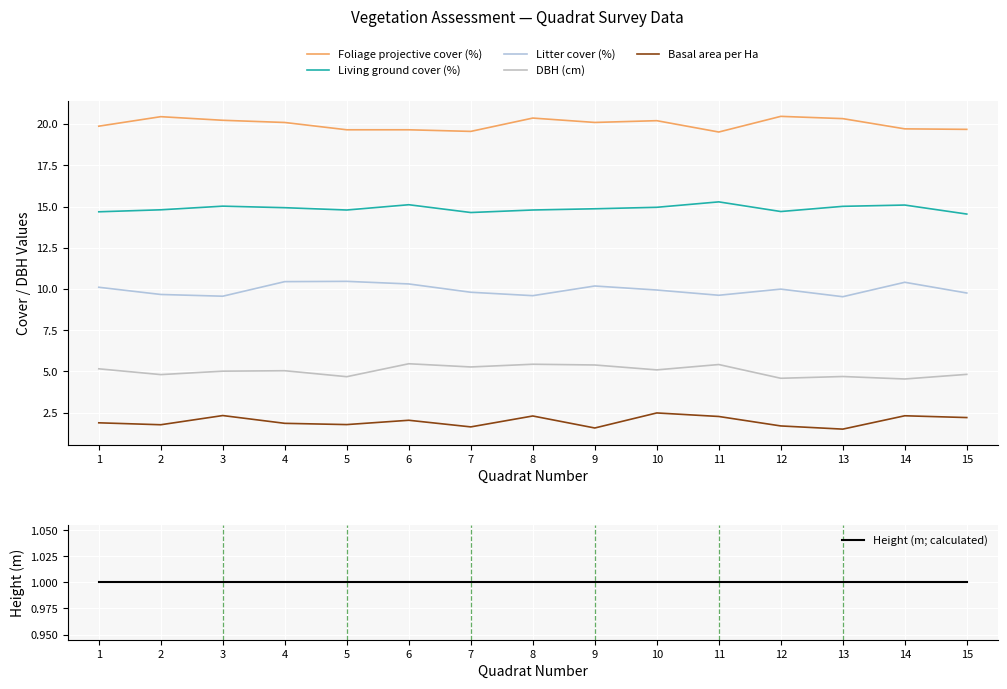

Rank the series at 4 from lowest to highest value.

Height (m; calculated), Basal area per Ha, DBH (cm), Litter cover (%), Living ground cover (%), Foliage projective cover (%)